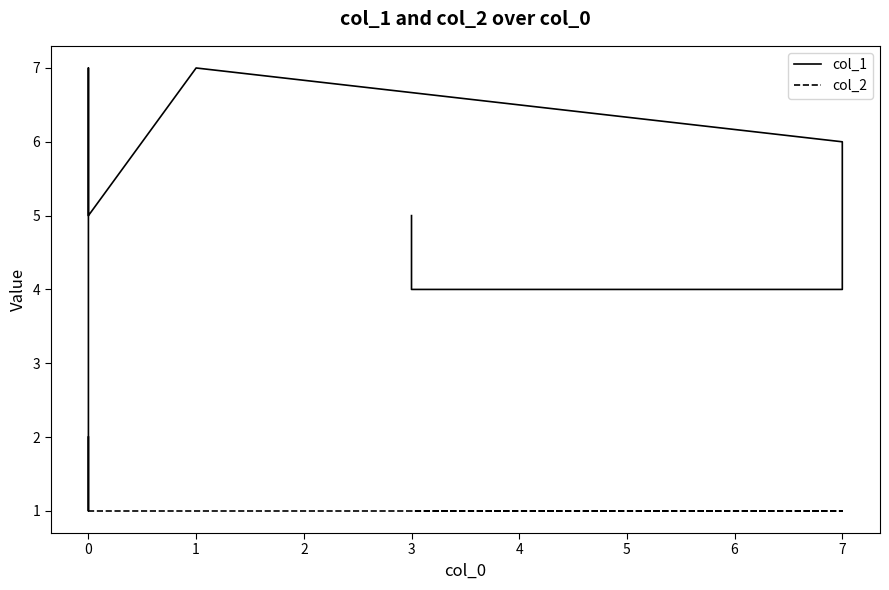

In col_1, how many points are lower than both neighbors (excluding endpoints)?

2